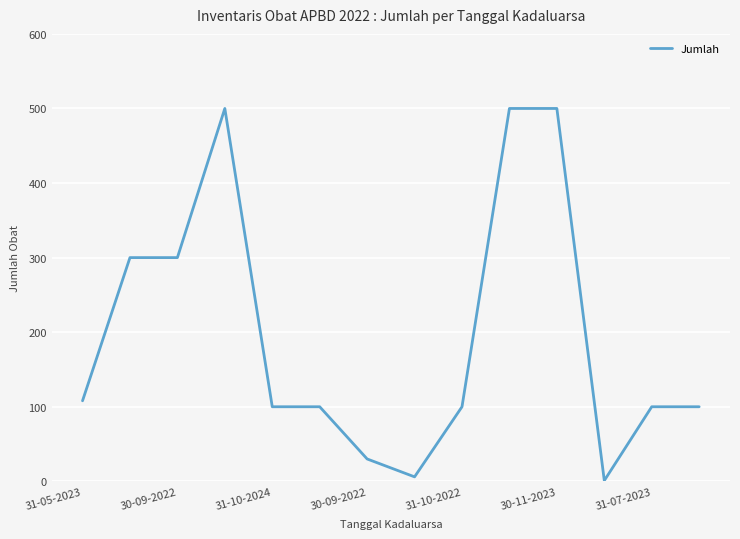

What is the maximum value shown in the chart?

500